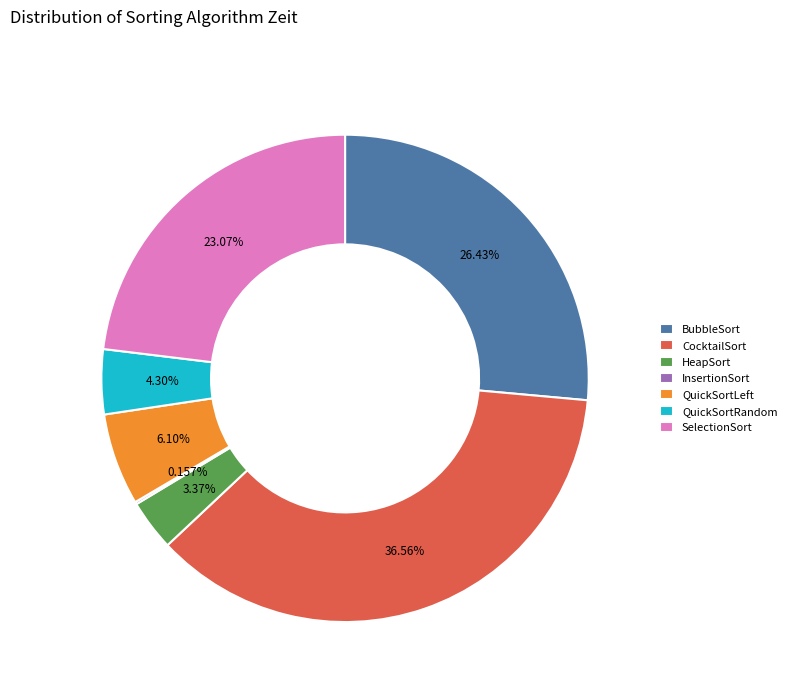

To the nearest percent, what portion does BubbleSort represent?

26%